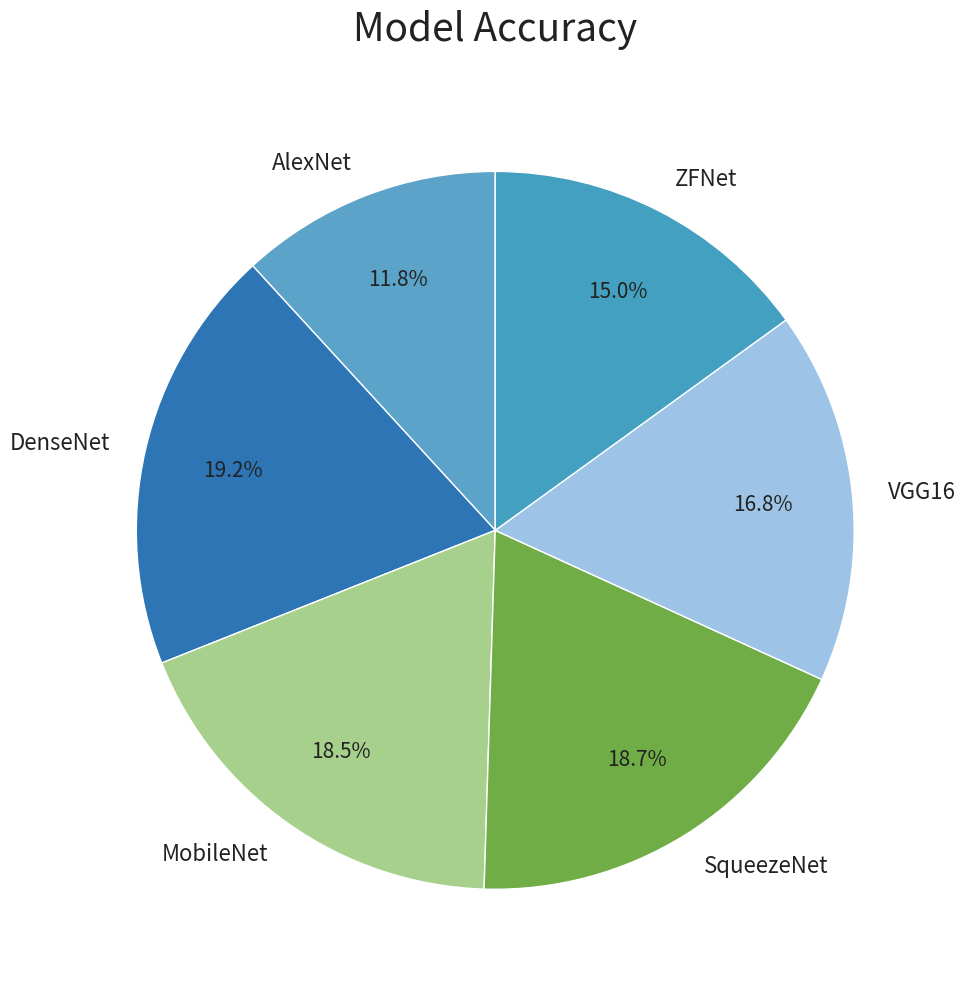

Is DenseNet the majority of the pie?

No